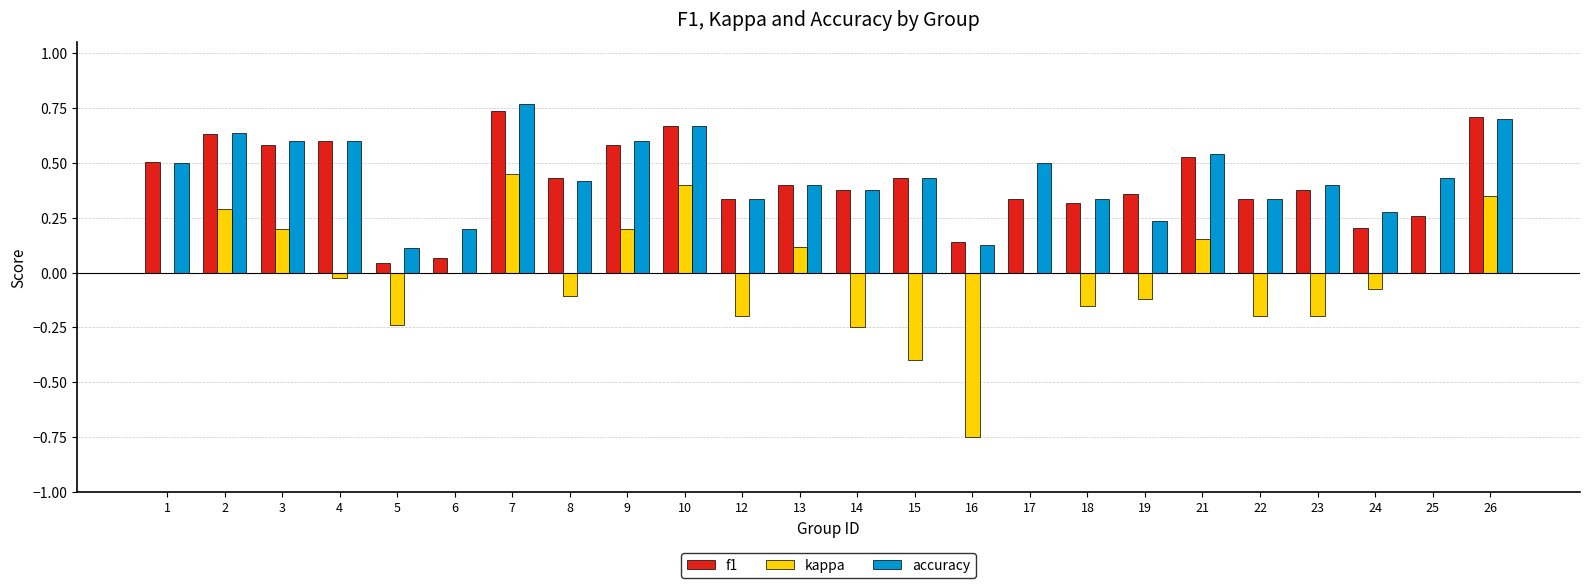

Is the value of f1 at 21 greater than the value of kappa at 23?

Yes